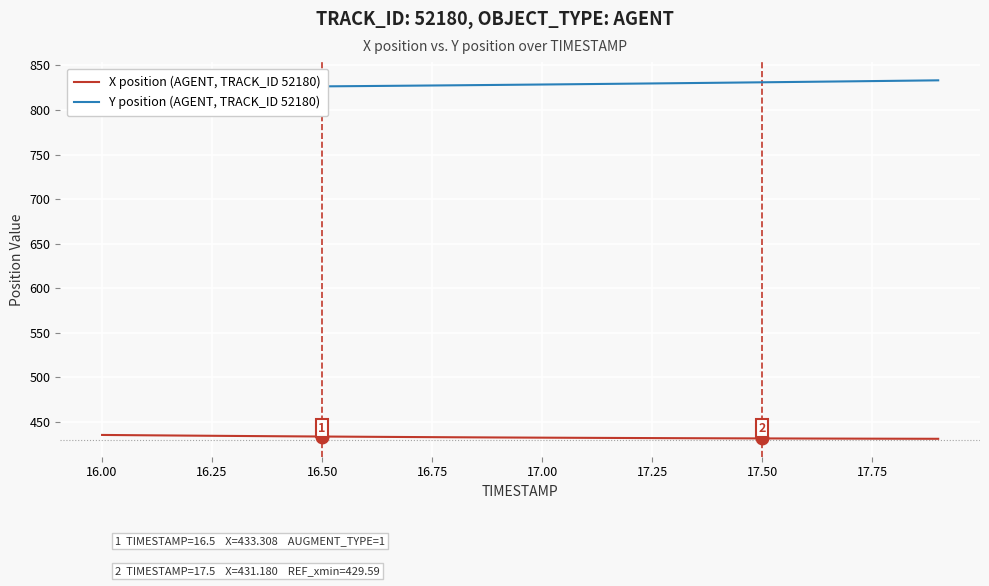

What is the highest value of the X position (AGENT, TRACK_ID 52180) series?

435.1